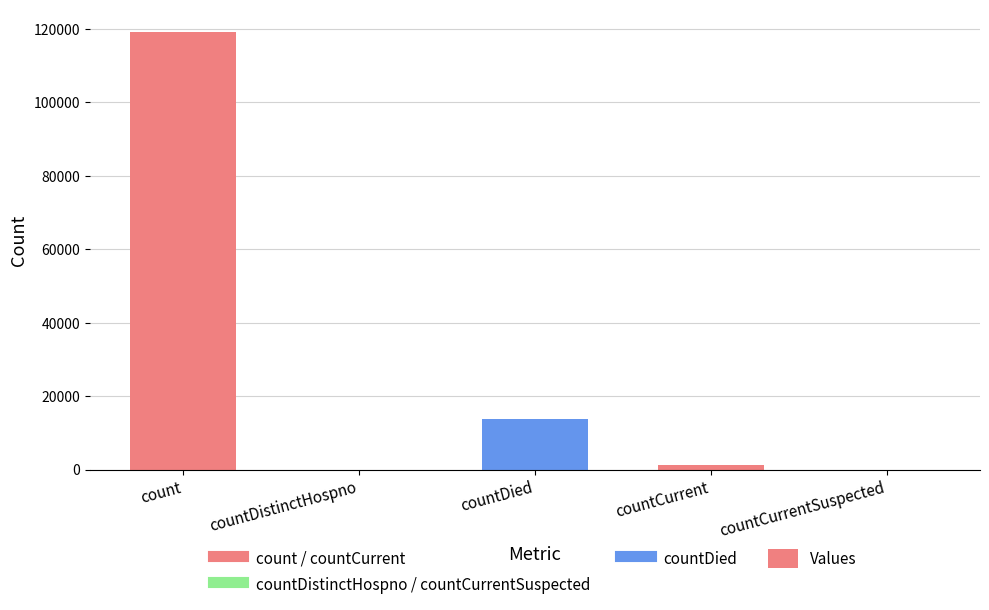

What is the sum of all values?

134156